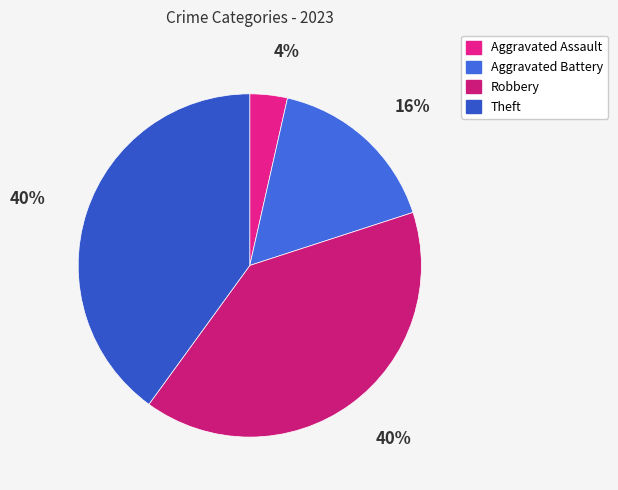

Rank the categories by value from highest to lowest.

Robbery, Theft, Aggravated Battery, Aggravated Assault